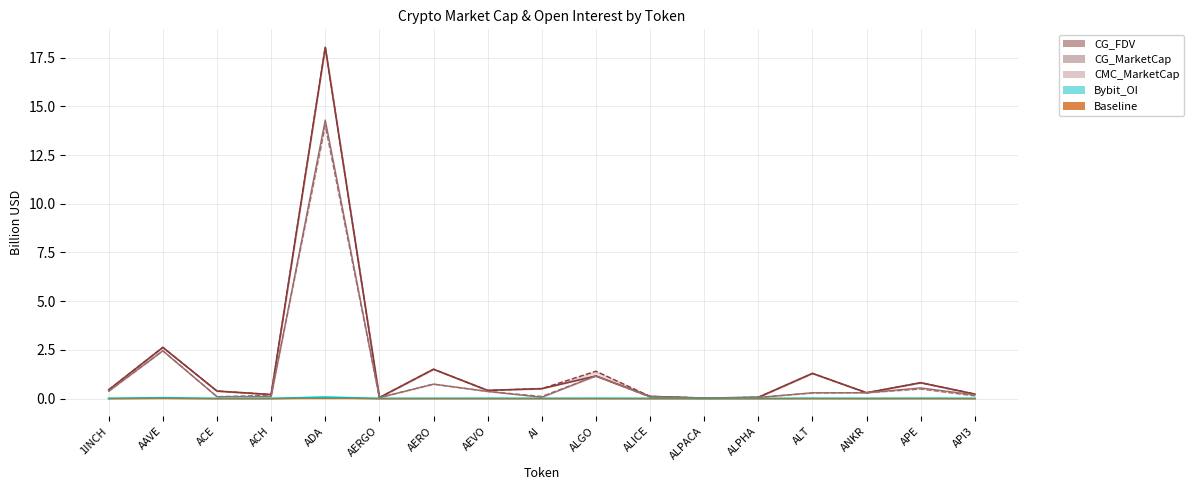

Which series has the largest total across all categories?

CG_FDV